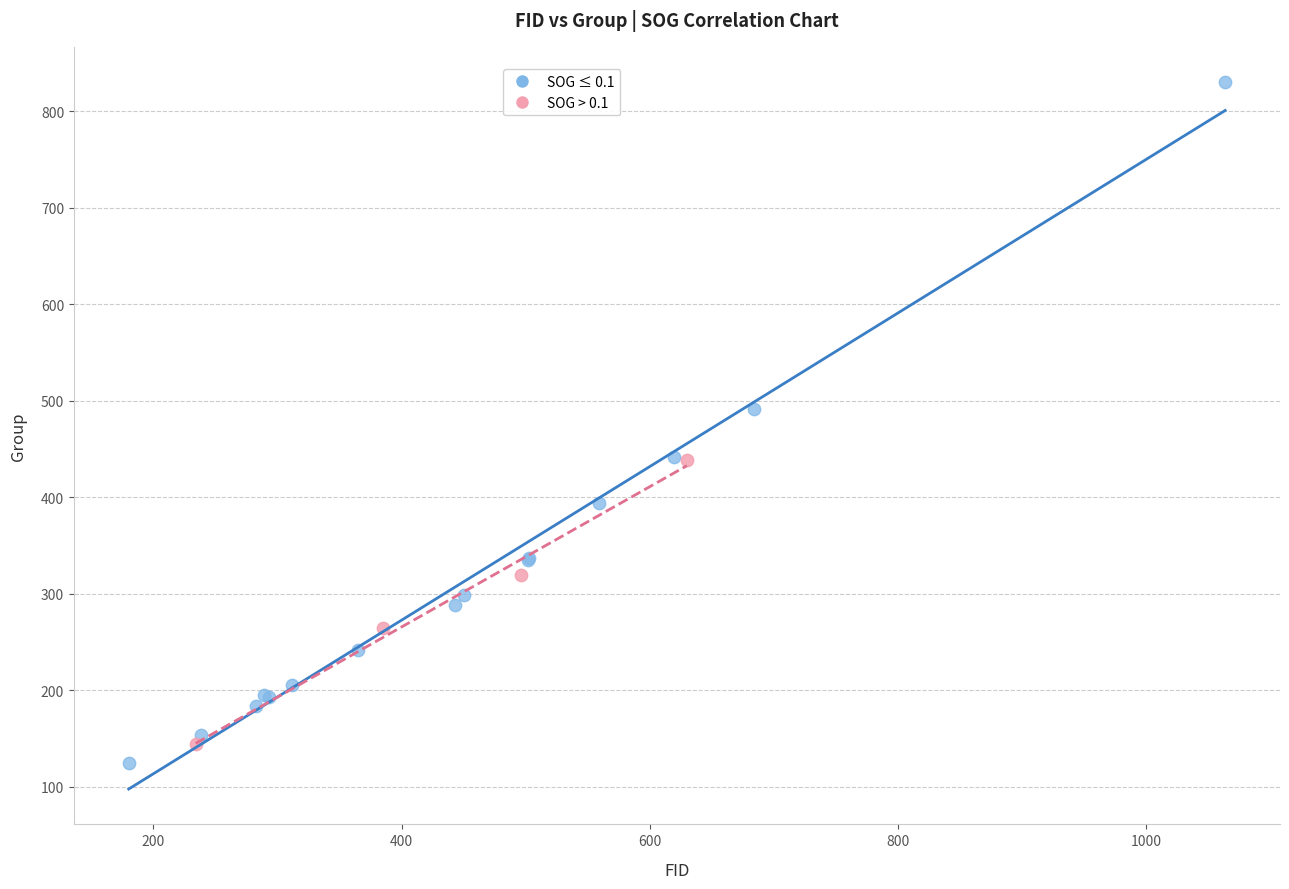

Which series reaches the maximum Y coordinate?

SOG ≤ 0.1